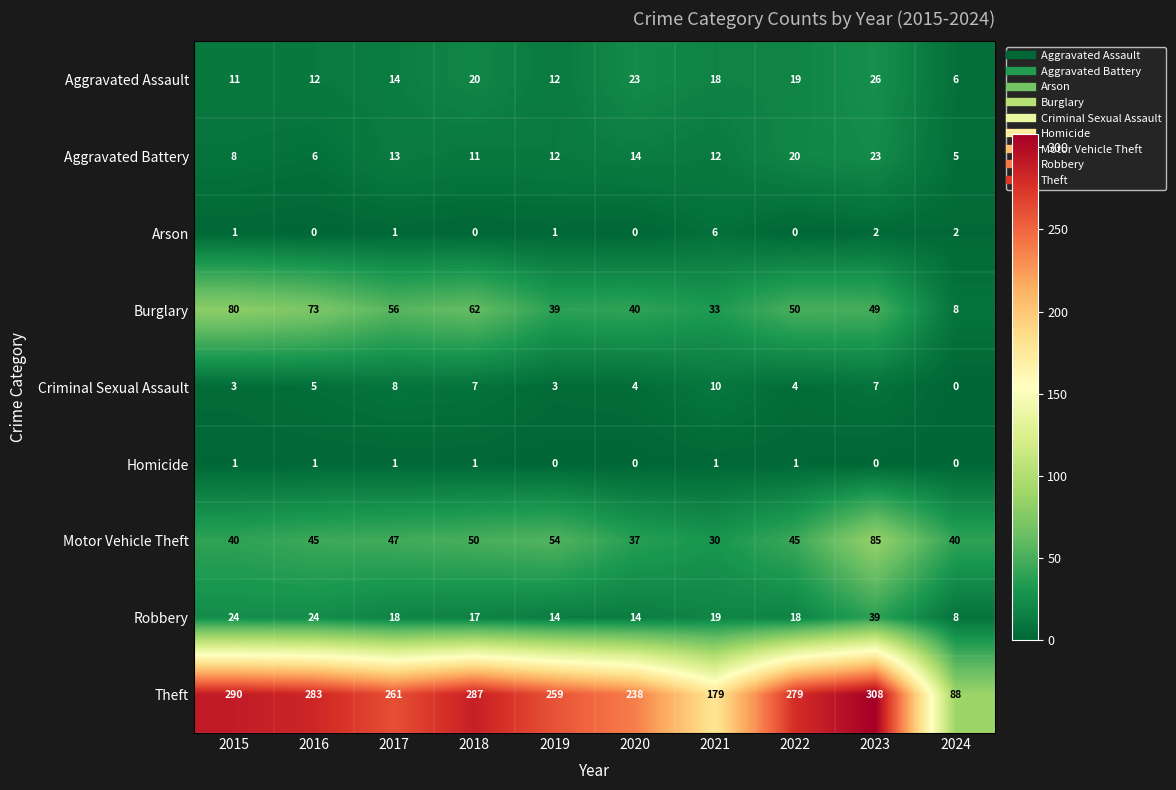

The value of Robbery at 2019 is 8. True or false?

False